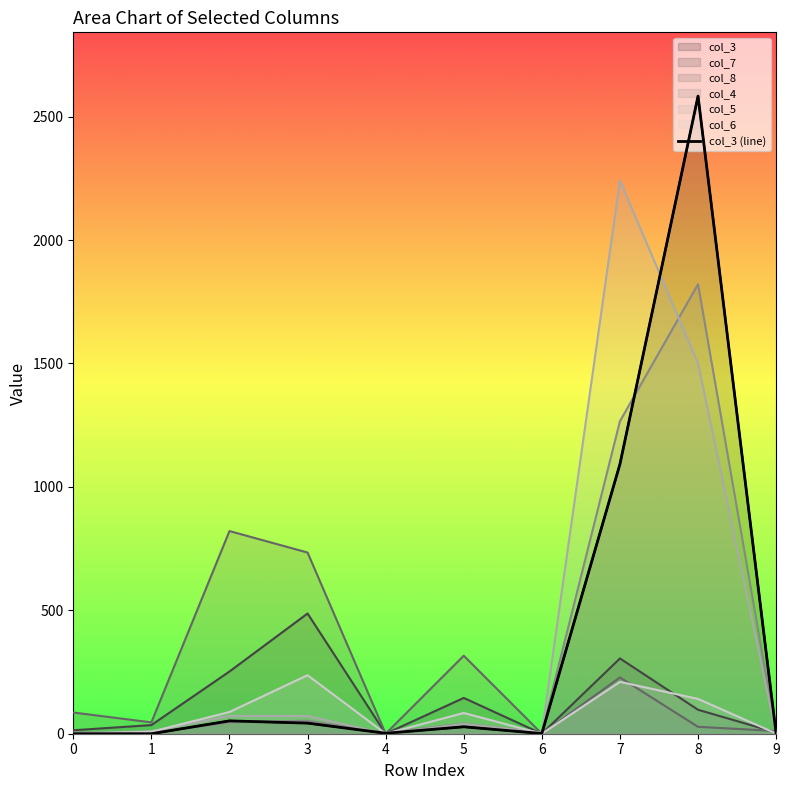

Where does the data first go above 28?

2